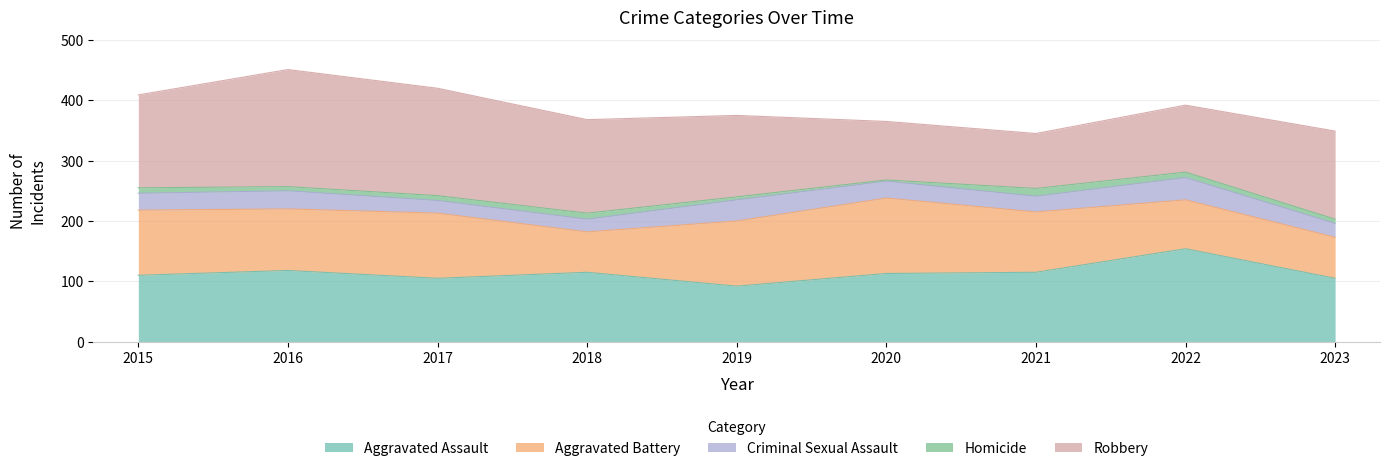

True or false: Robbery has more than 0 points higher than both neighbors.

True